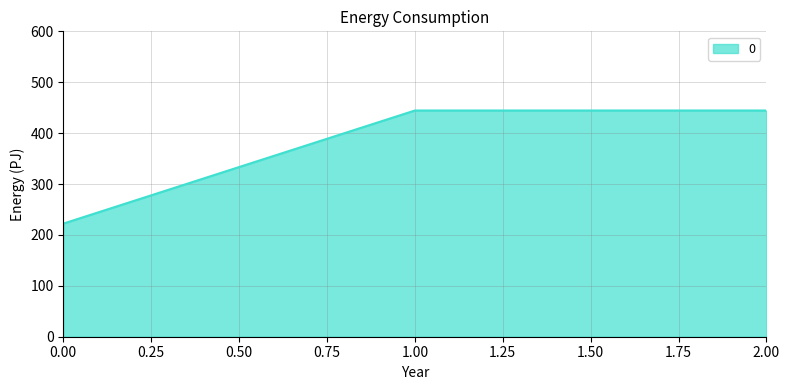

Where does the data first go above 444?

1.00